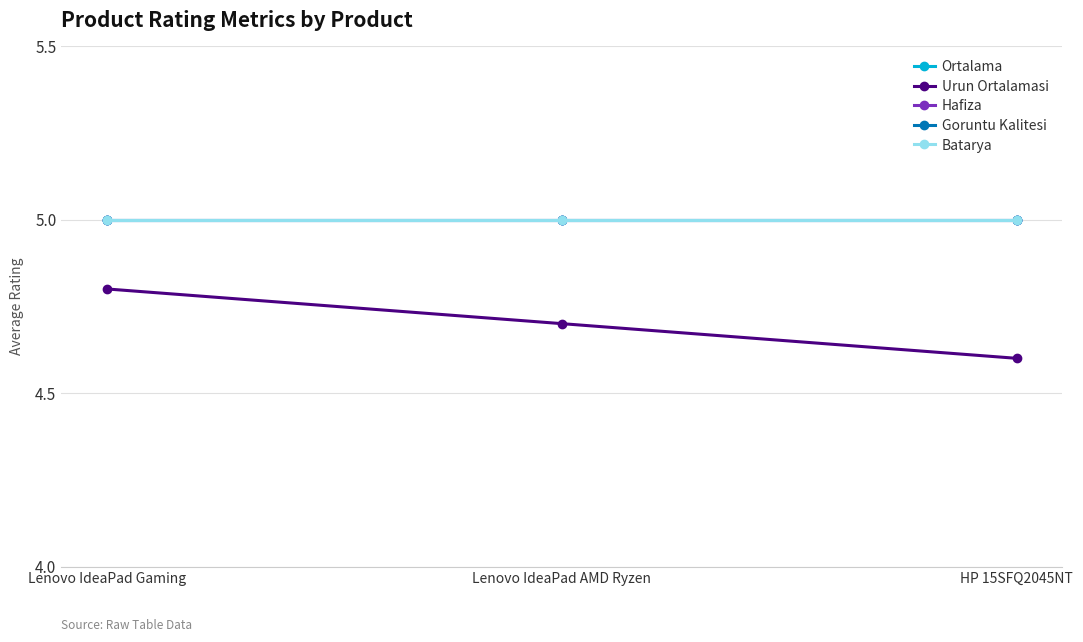

Is this an area chart (filled region under the line)?

No